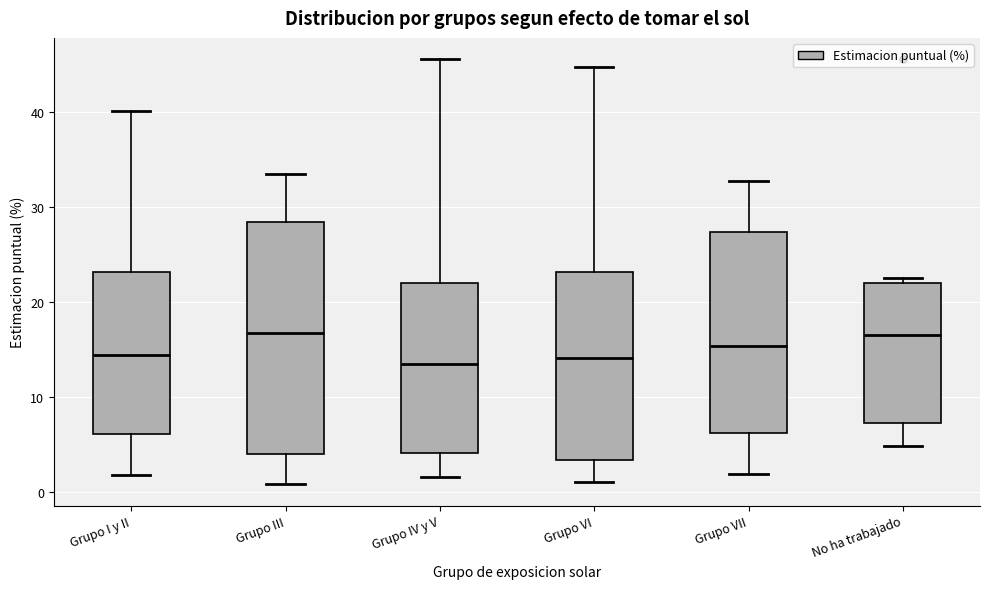

Where is the upper edge of the box for Grupo VII on the y-axis? The values are not printed on the chart, so give them approximately, as read against the axis.

27